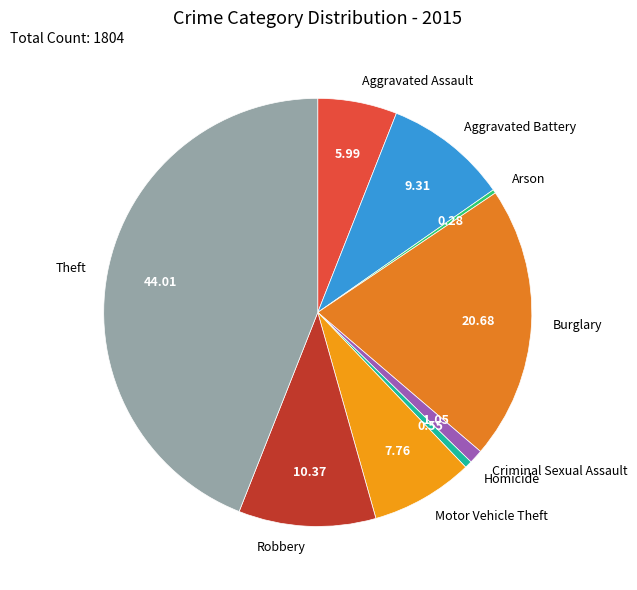

Combined, do Aggravated Battery and Homicide account for over 50%?

No